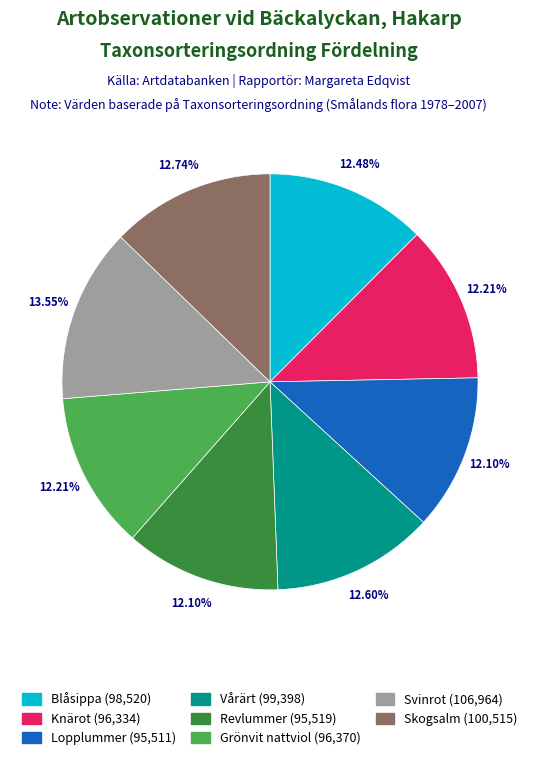

To the nearest percent, what percentage of the pie is Lopplummer?

12%